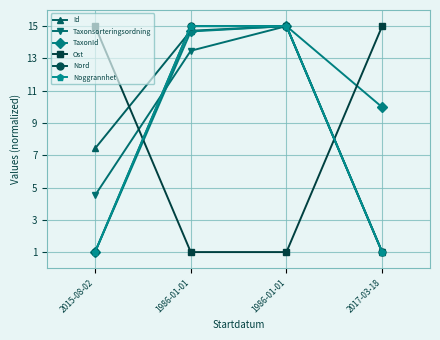

What is the value of the Taxonsorteringsordning point at the 1st from the left?

4.5